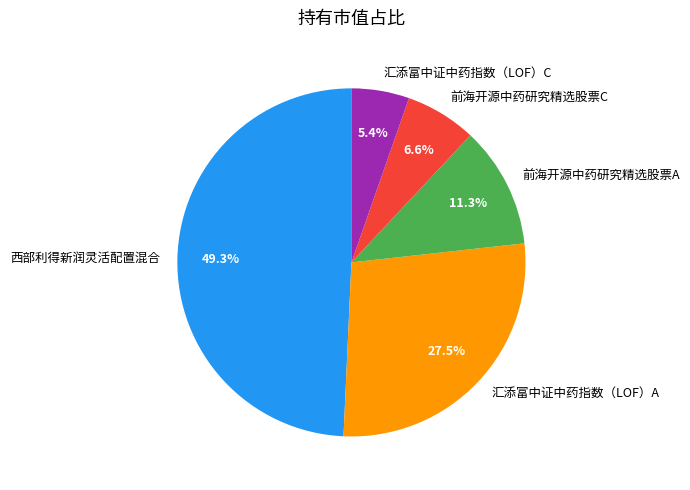

How much of the chart is everything except 汇添富中证中药指数（LOF）A?

72.5%